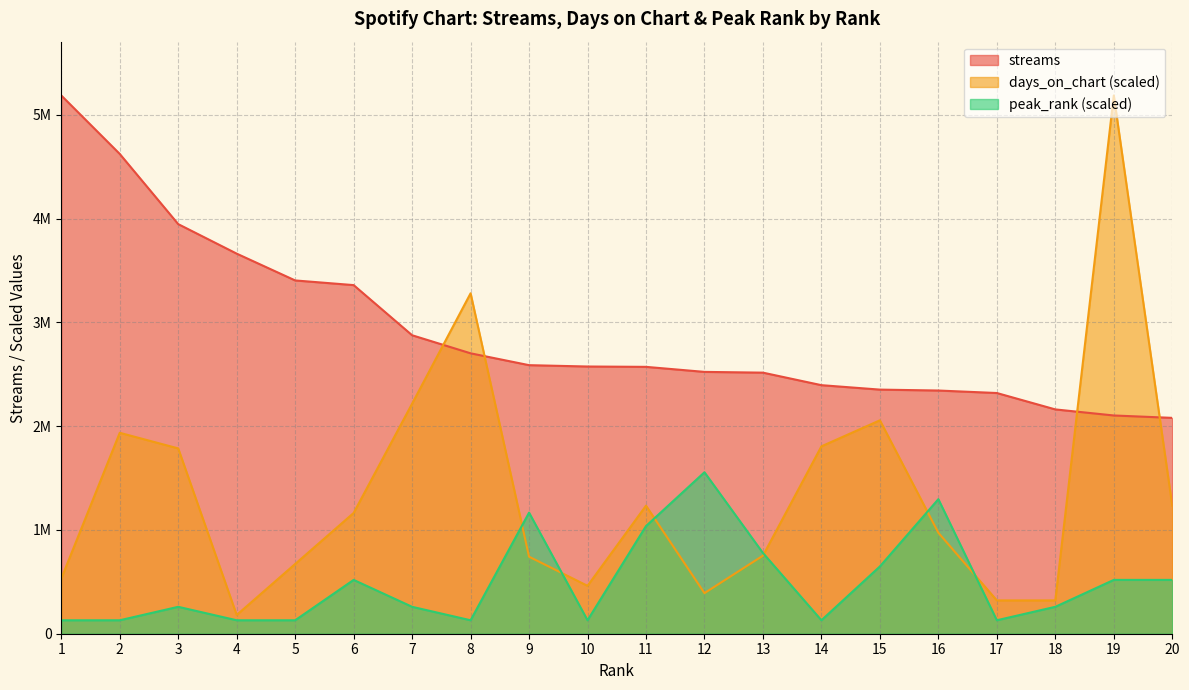

Reading right to left, what are all the values shown in this chart?

streams: 2080507.0	2103569.0	2162067.0	2320076.0	2344089.0	2352928.0	2395697.0	2516390.0	2523716.0	2572198.0	2575535.0	2588525.0	2702785.0	2876834.0	3360166.0	3405098.0	3663467.0	3947933.0	4624380.0	5187786.0
days_on_chart: 1234231.5	5187786.0	321100.9	321100.9	973337.0	2057052.5	1806192.4	752580.2	391341.7	1234231.5	461582.5	742545.8	3281249.6	2217602.9	1163990.7	672305.0	180619.2	1786123.6	1936639.6	531823.3
peak_rank: 518778.6	518778.6	259389.3	129694.6	1296946.5	648473.2	129694.6	778167.9	1556335.8	1037557.2	129694.6	1167251.8	129694.6	259389.3	518778.6	129694.6	129694.6	259389.3	129694.6	129694.6